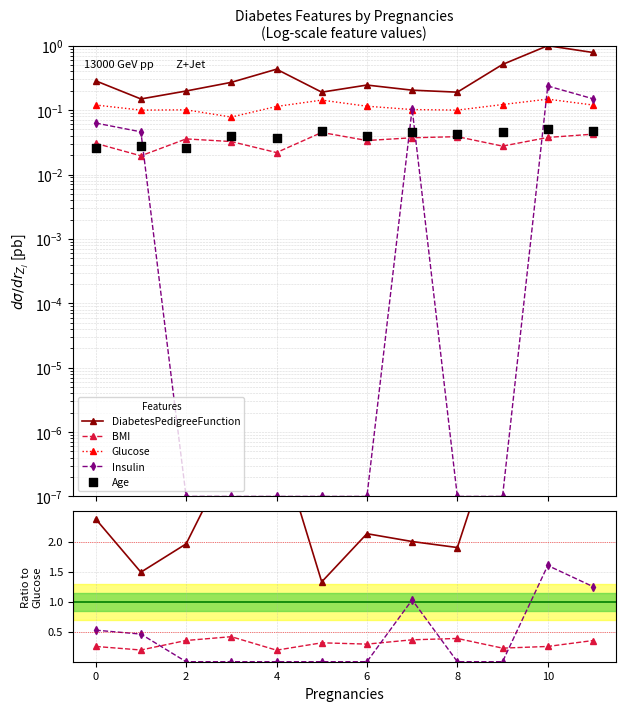

Which series contains the highest Y value?

DiabetesPedigreeFunction